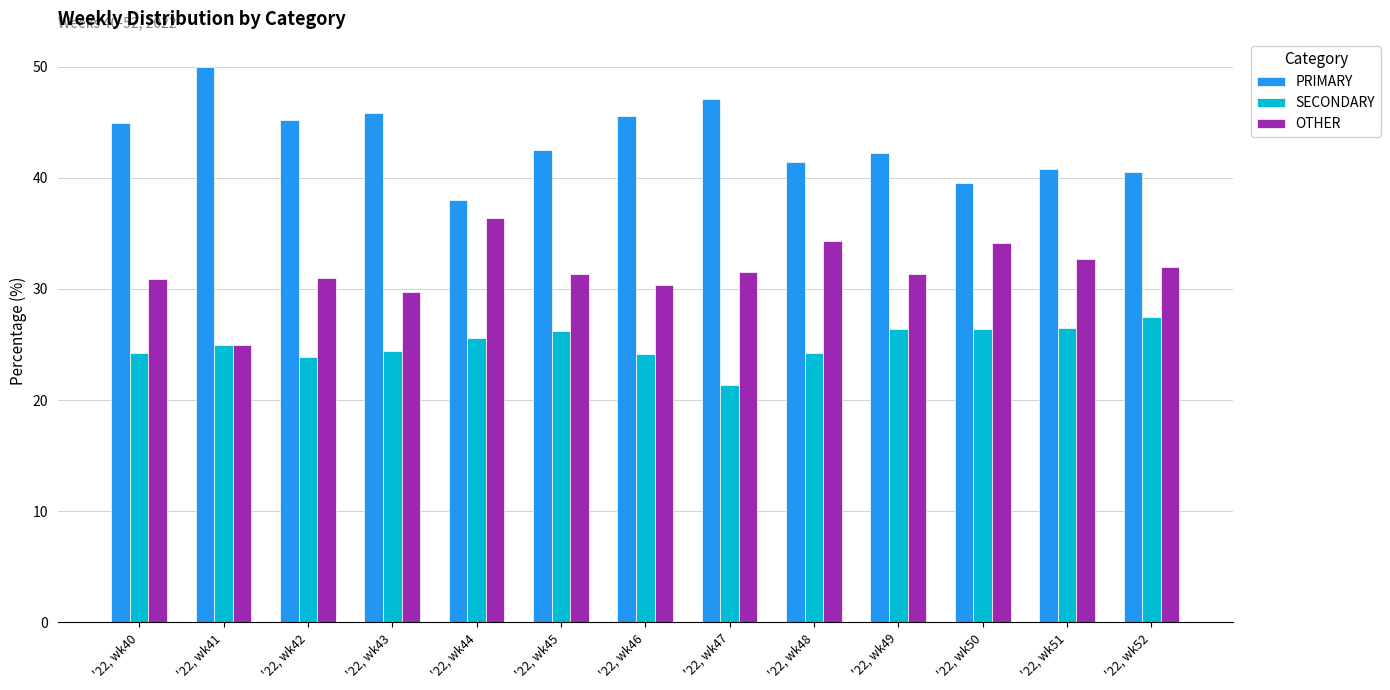

How many bars are there in each group?

3